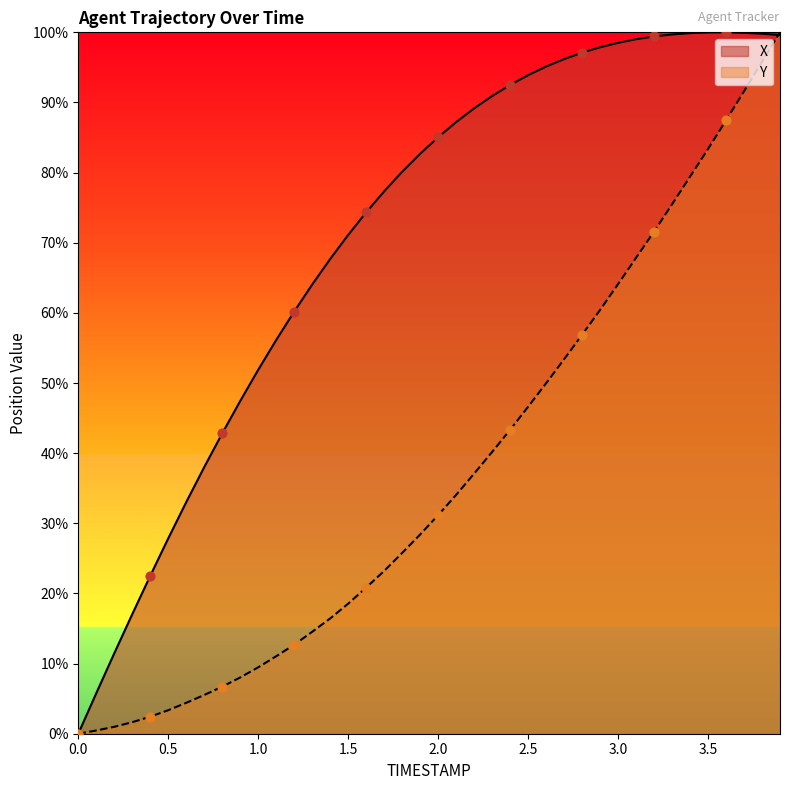

Which series reaches the maximum Y coordinate?

X